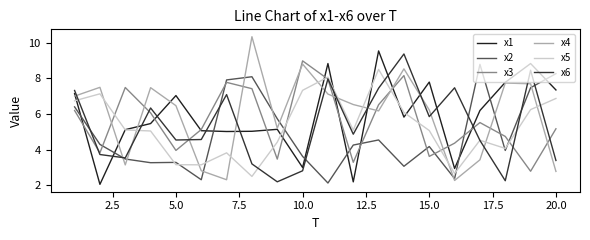

True or false: x2 and x5 cross at least once.

True